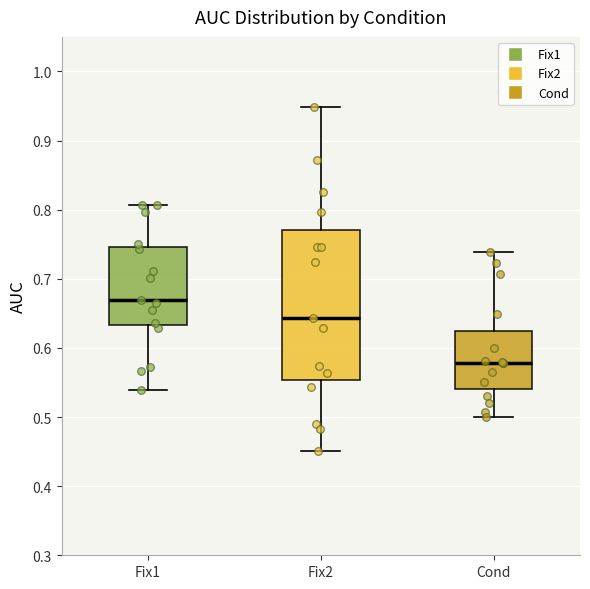

Where is the upper edge of the box for Fix2 on the y-axis? The values are not printed on the chart, so give them approximately, as read against the axis.

0.77